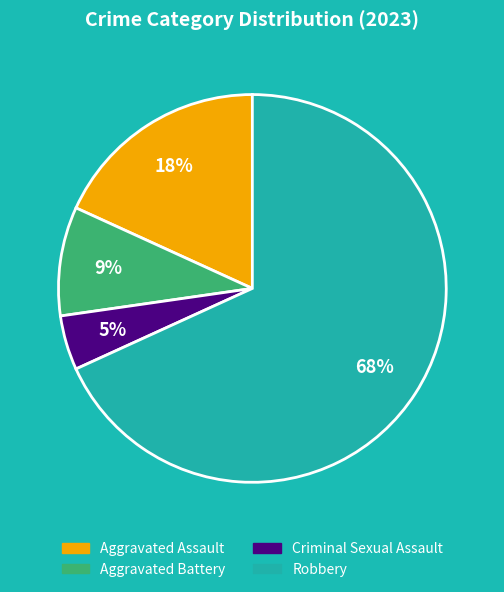

Rank the categories by value from lowest to highest.

Criminal Sexual Assault, Aggravated Battery, Aggravated Assault, Robbery